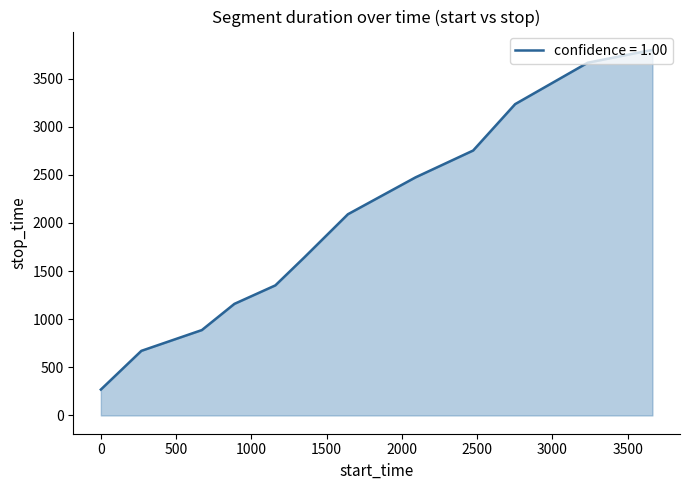

What is the difference between the maximum and minimum values?

3529